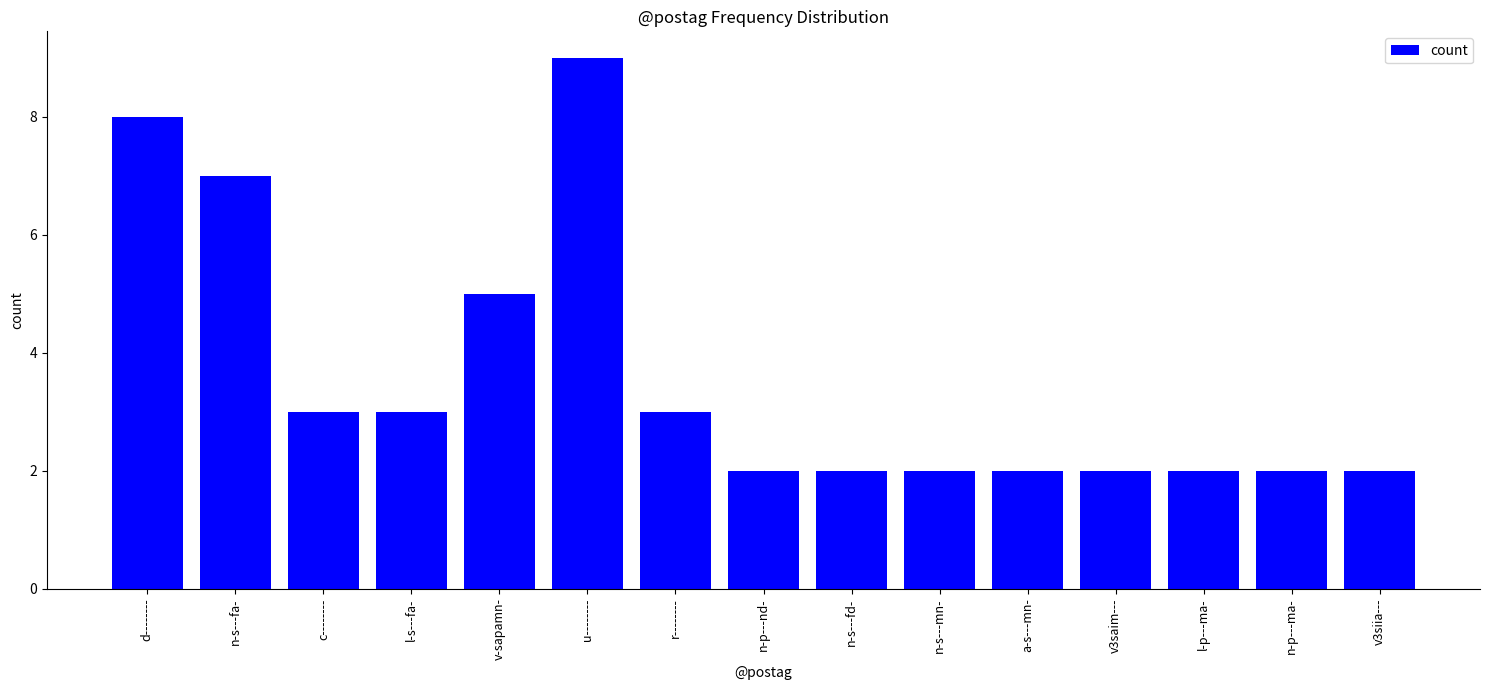

What position from the right is d--------?

15